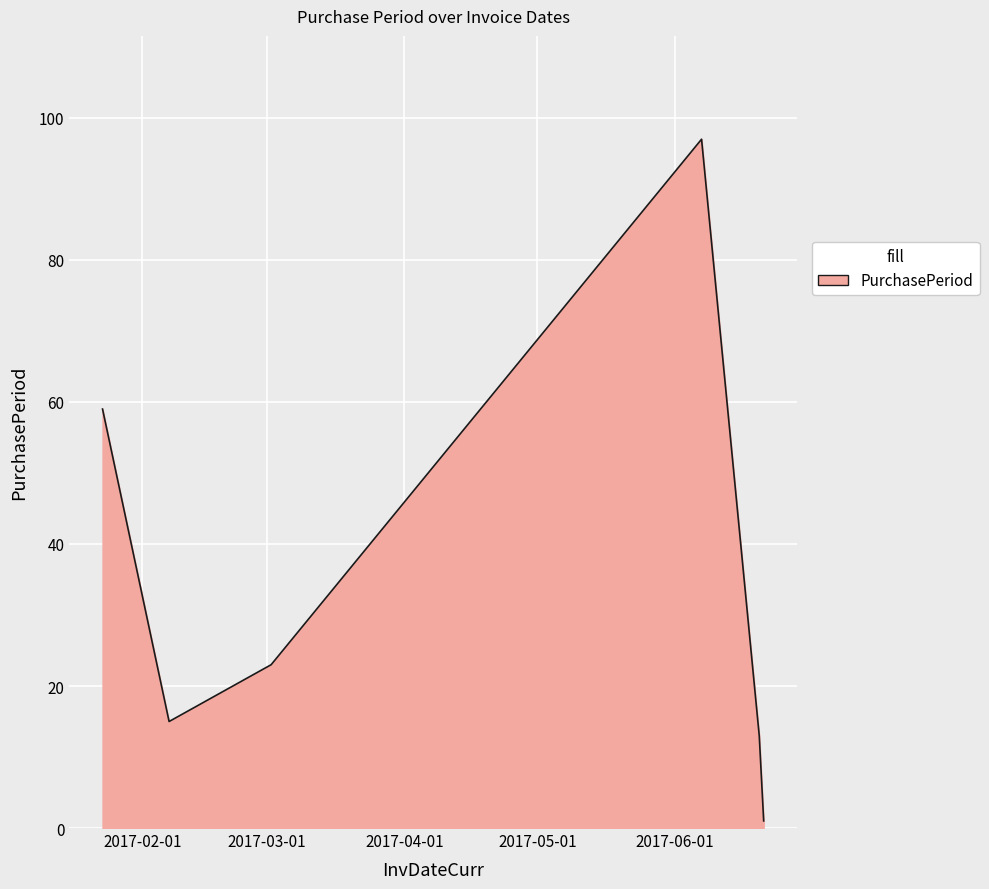

What is the sum of all values?

208